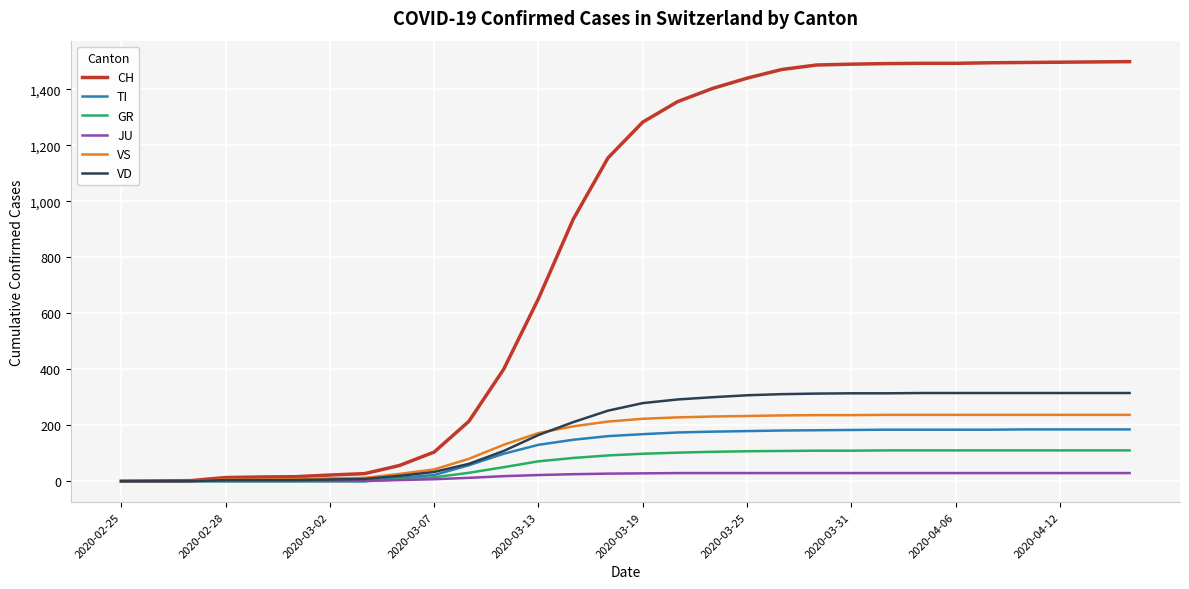

Which series has the largest range (max minus min)?

CH